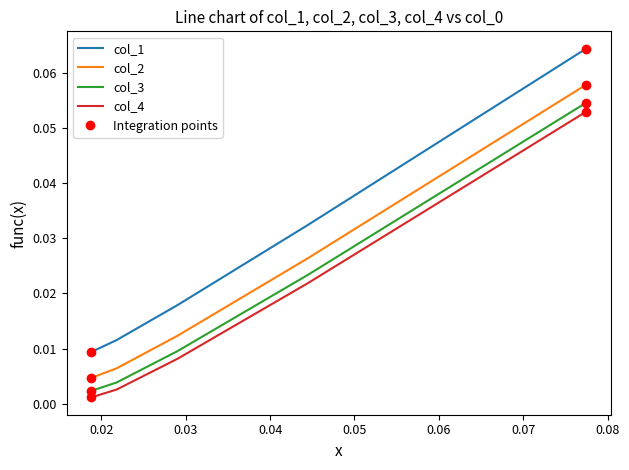

Which series has the largest total across all categories?

col_1